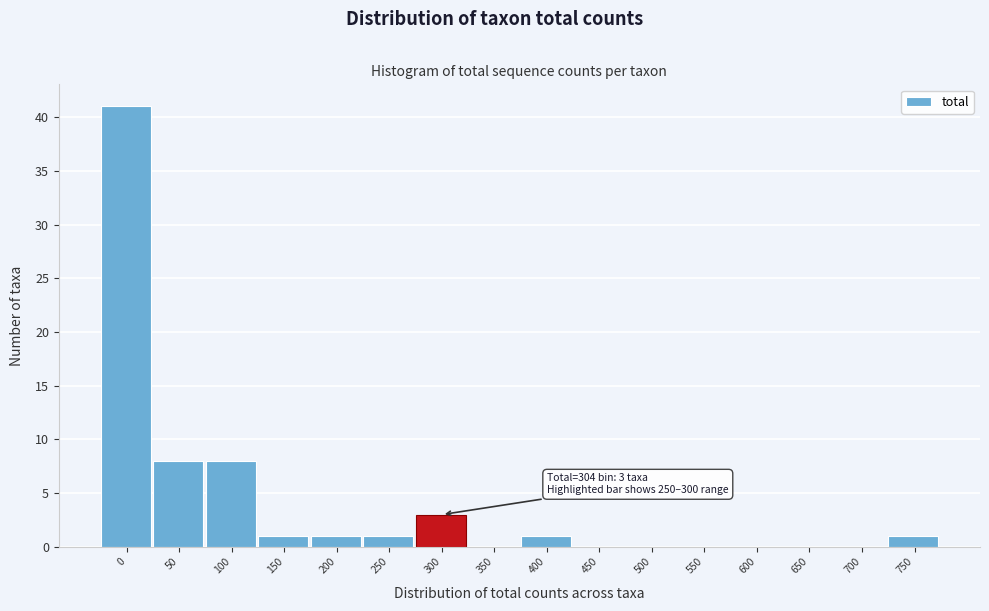

Reading right to left, what are all the values shown in this chart?

750=1	700=0	650=0	600=0	550=0	500=0	450=0	400=1	350=0	300=3	250=1	200=1	150=1	100=8	50=8	0=41